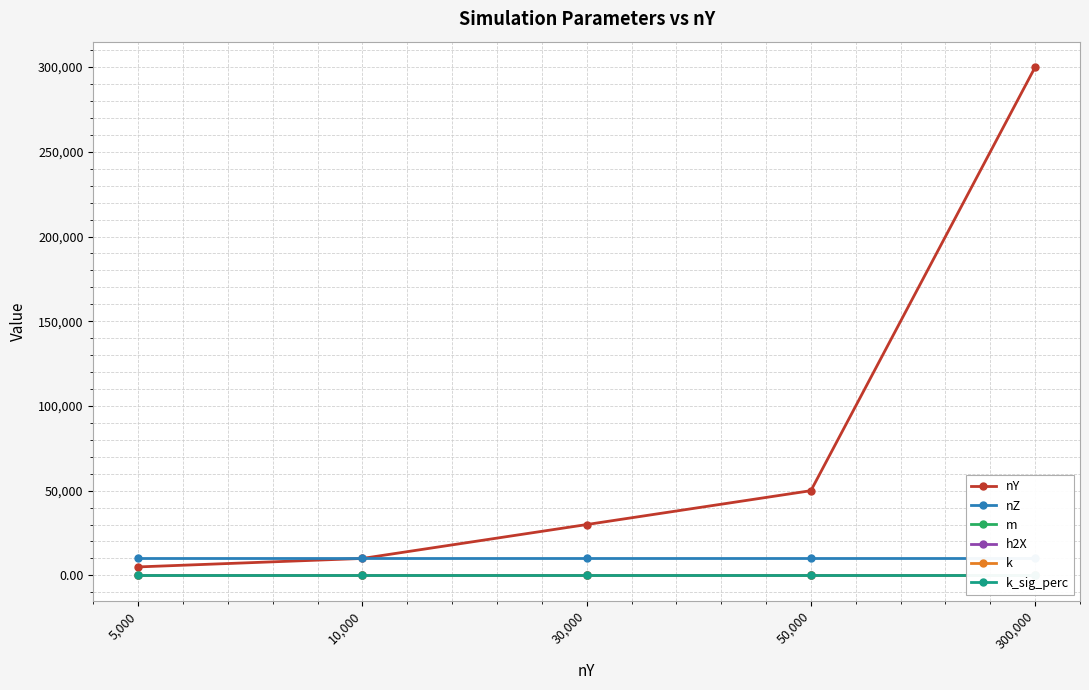

True or false: h2X has more than 2 interior local peaks.

False